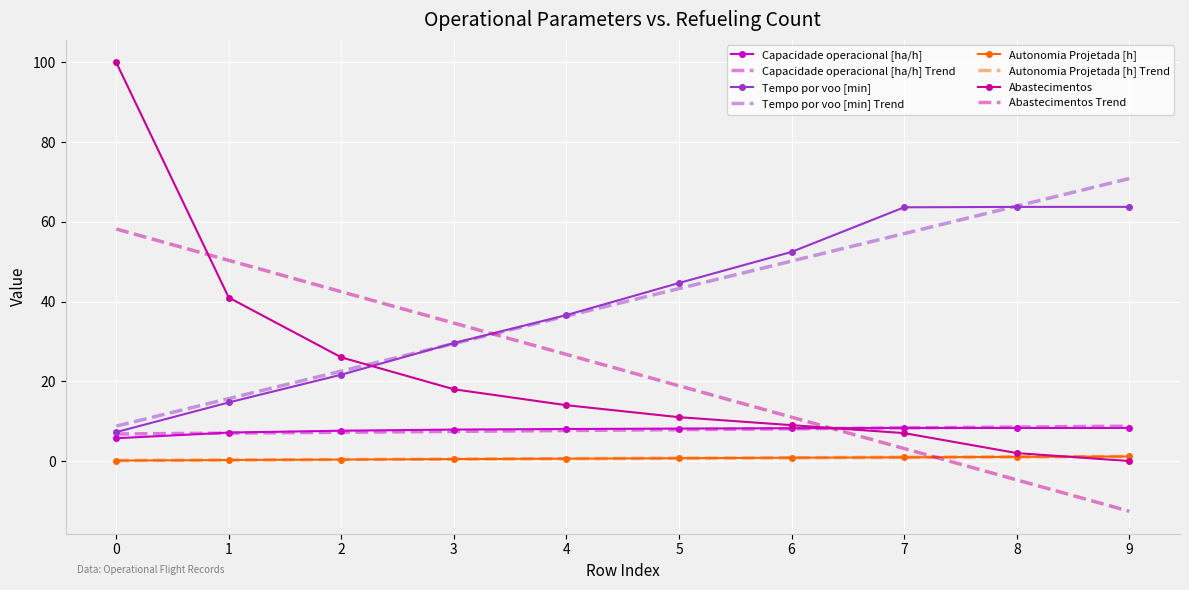

After their last crossing, which series has the higher values: Autonomia Projetada [h] or Abastecimentos?

Autonomia Projetada [h]